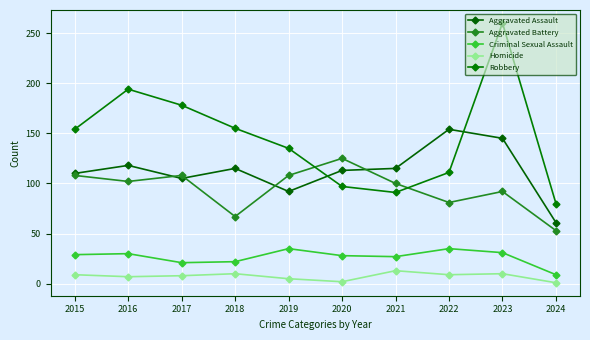

How many lines are shown in the chart?

5